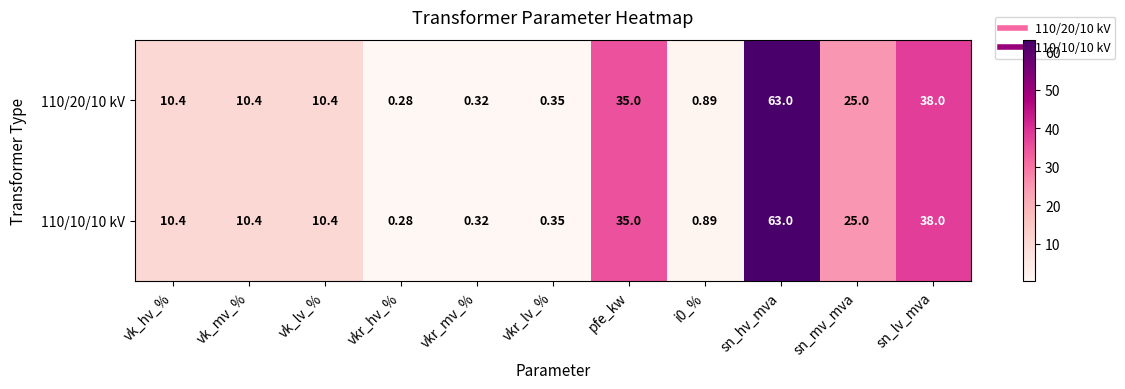

At how many categories does at least one series exceed 18?

4